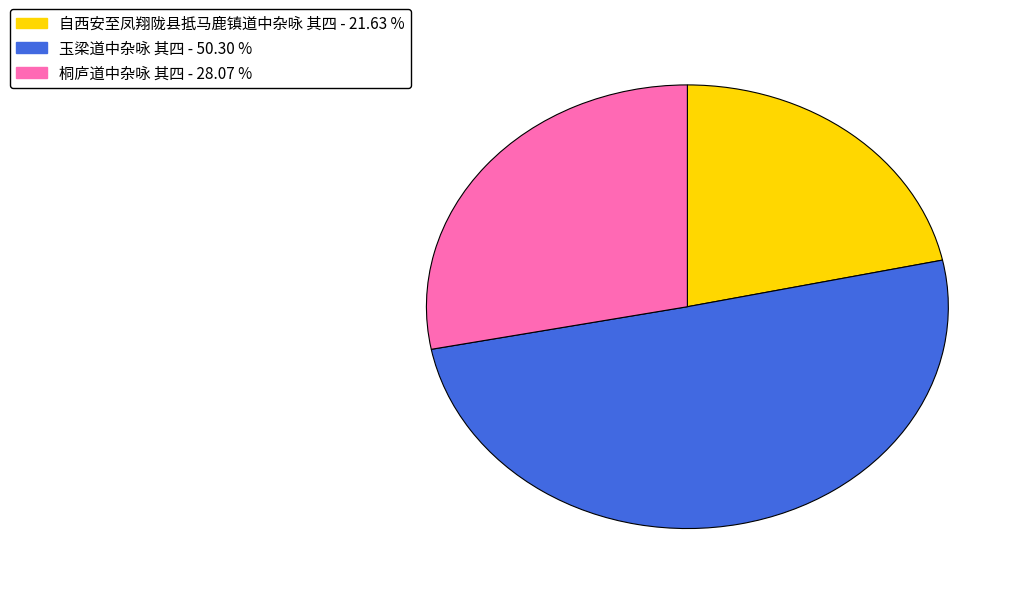

True or false: 自西安至凤翔陇县抵马鹿镇道中杂咏 其四 accounts for 29% of the total.

False